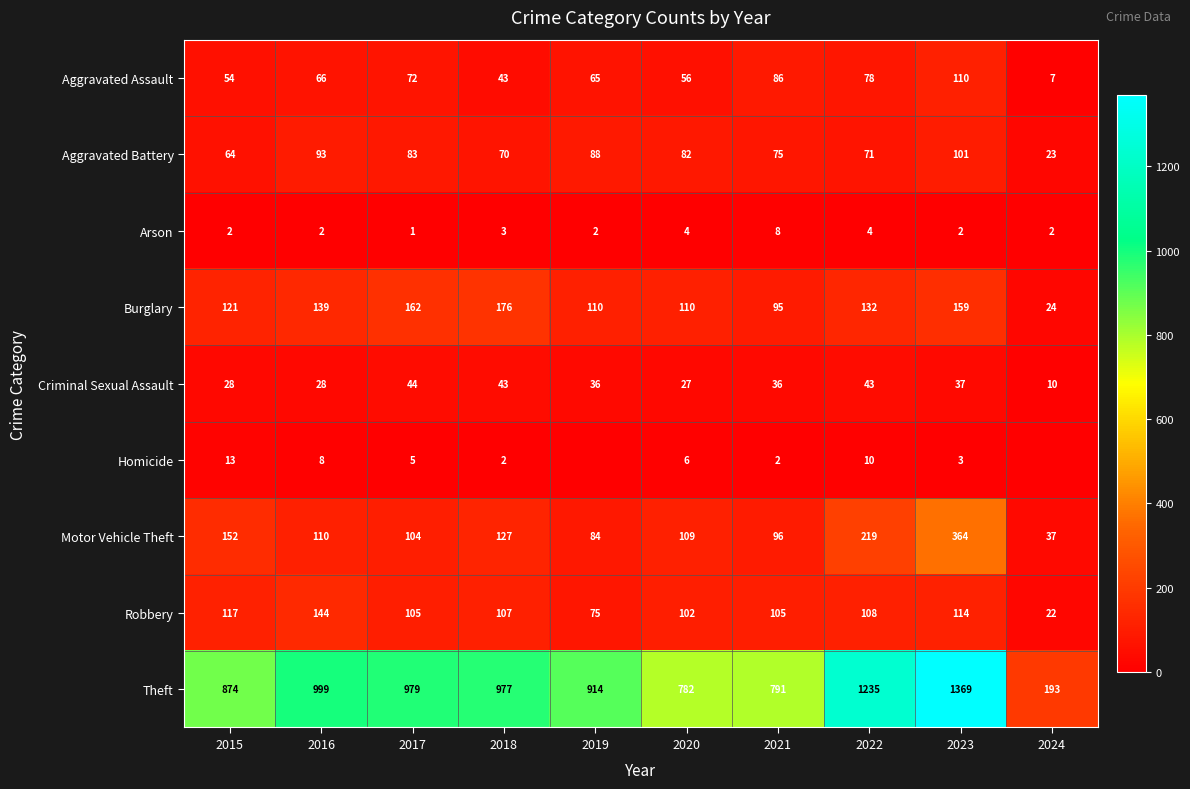

Which has a higher value, 2021 or 2022?

2021